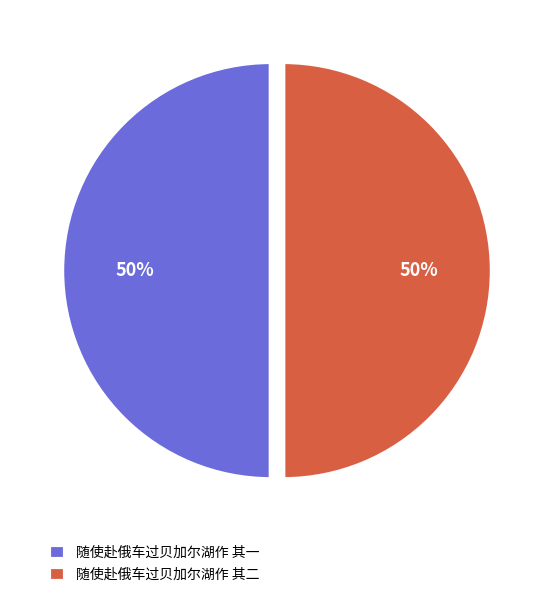

Is the sum of 随使赴俄车过贝加尔湖作 其二 and 随使赴俄车过贝加尔湖作 其一 greater than half?

Yes